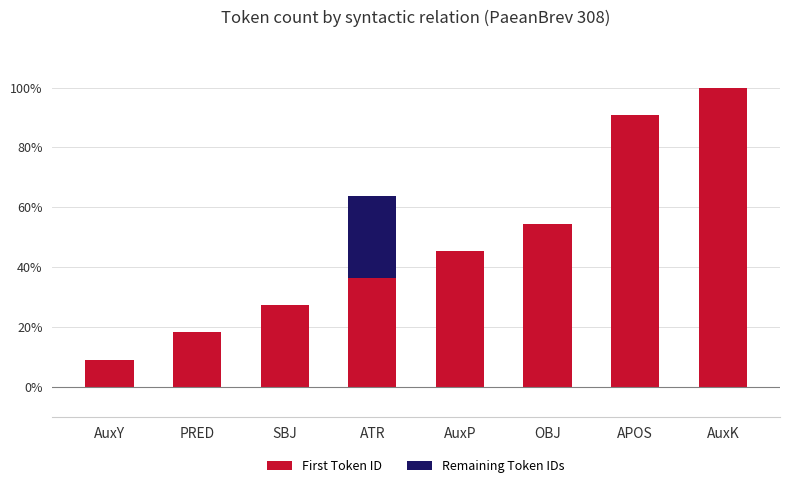

What is the maximum value for First Token ID?

100.0